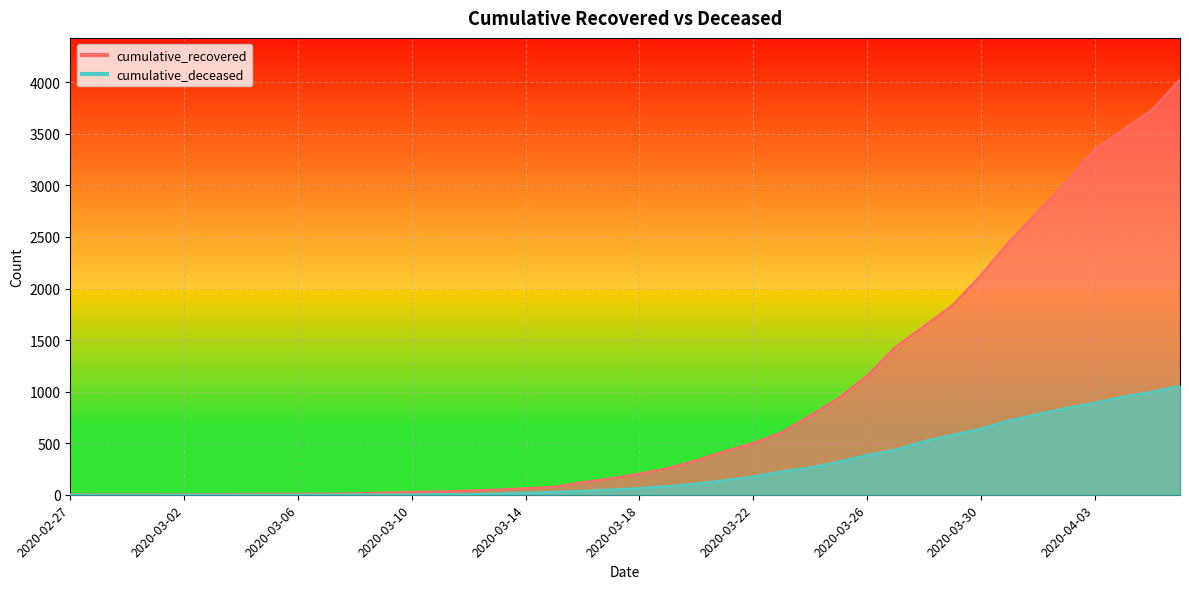

What are all the series names shown in the legend?

cumulative_recovered, cumulative_deceased